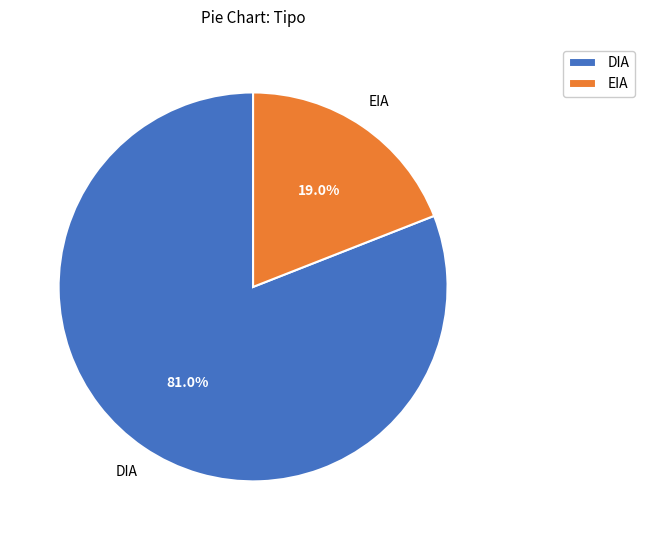

To the nearest percent, what is the difference between the largest and smallest slice percentages?

62%